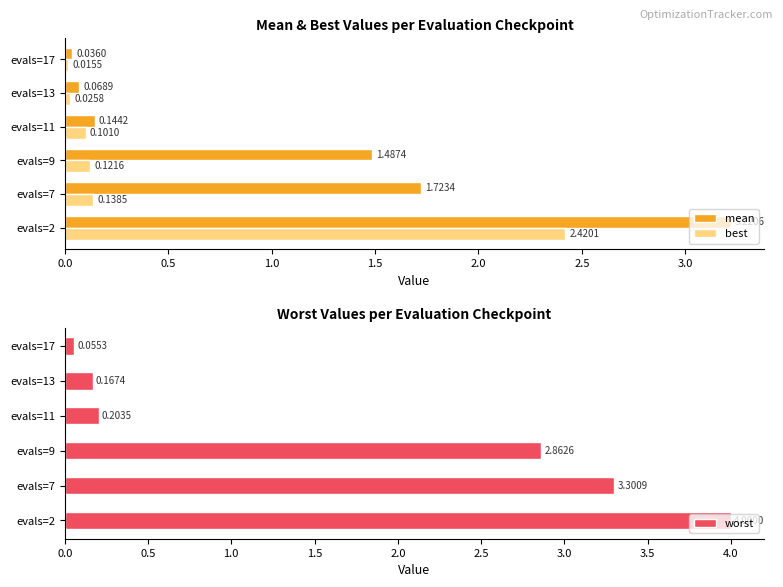

How many categories are shown in the chart?

6